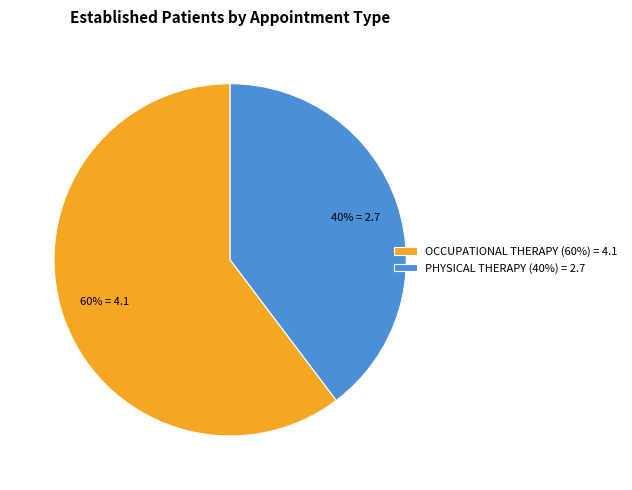

Rank the categories by value from highest to lowest.

OCCUPATIONAL THERAPY, PHYSICAL THERAPY